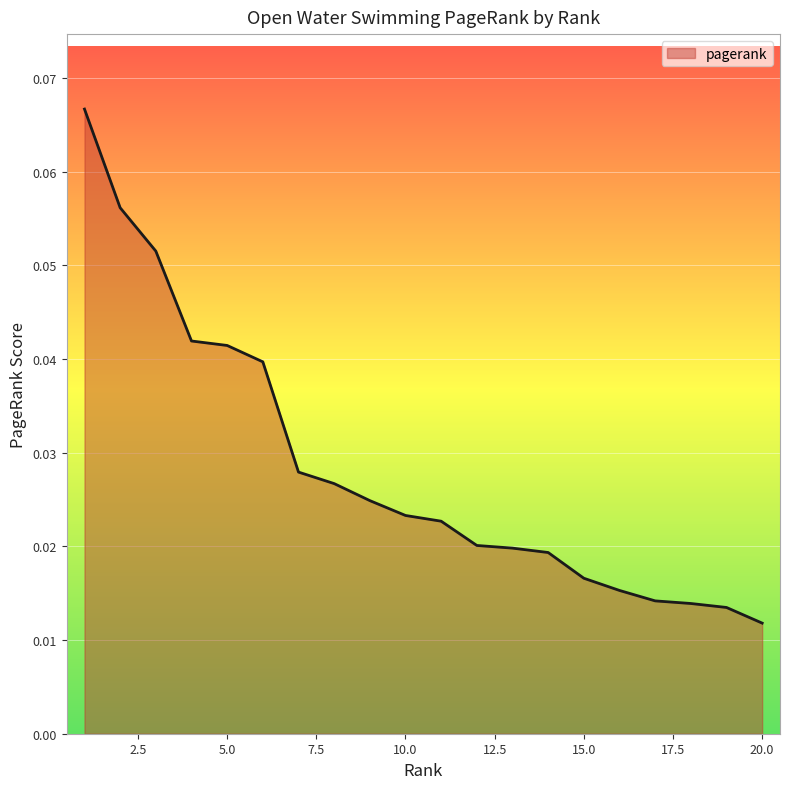

How many lines are shown in the chart?

1